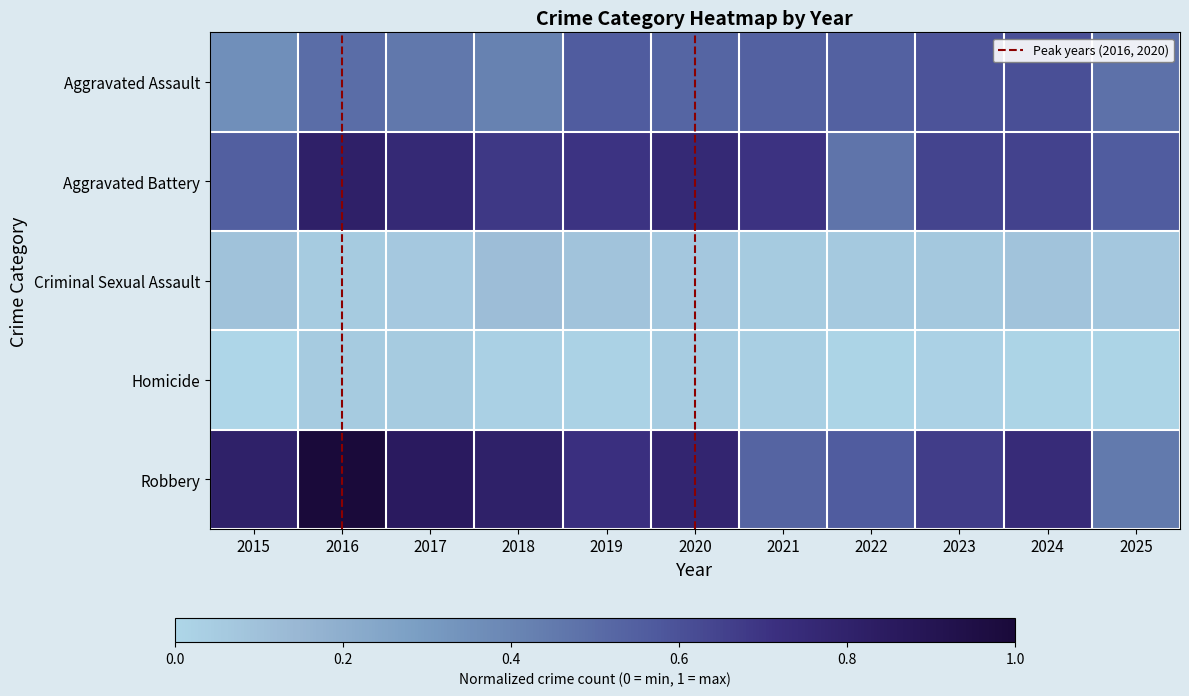

Which series has the widest spread of values?

Robbery